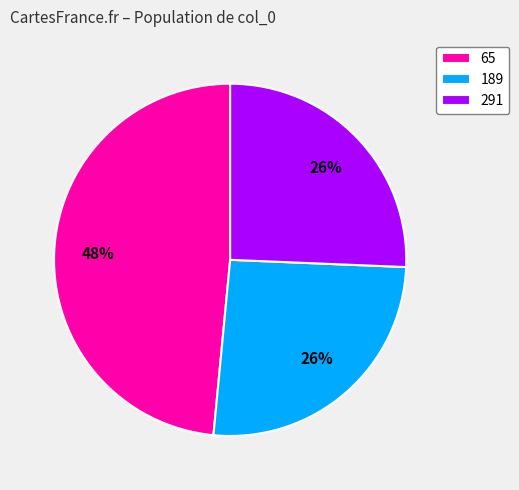

To the nearest percent, what is the combined percentage of 65 and 291?

74%